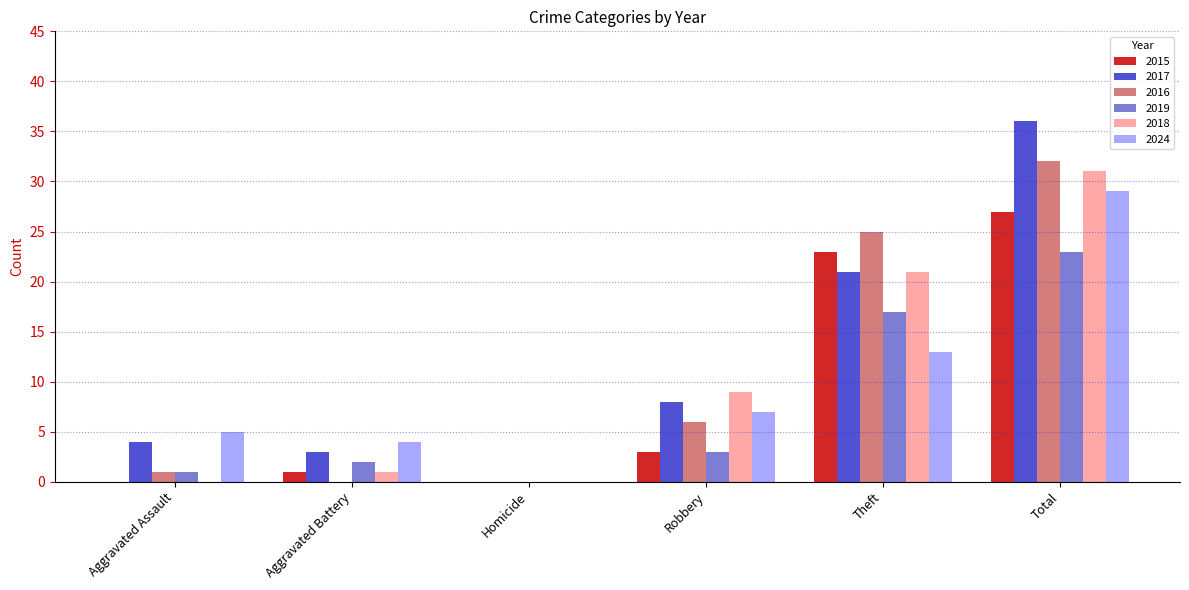

What value does the 2017 series have at Theft?

21